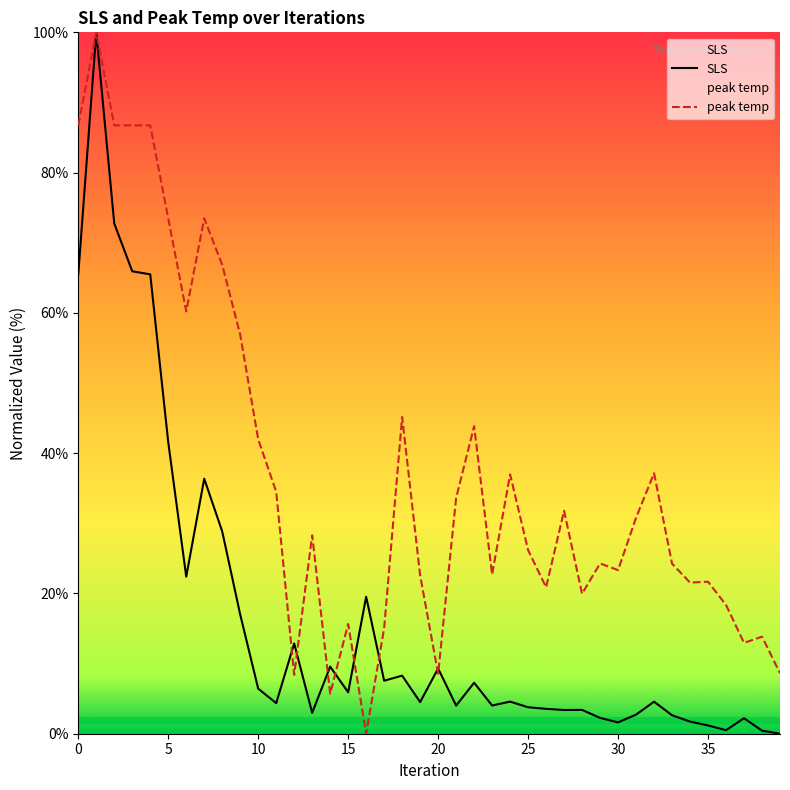

Which series changed the most between 16 and 31?

peak temp